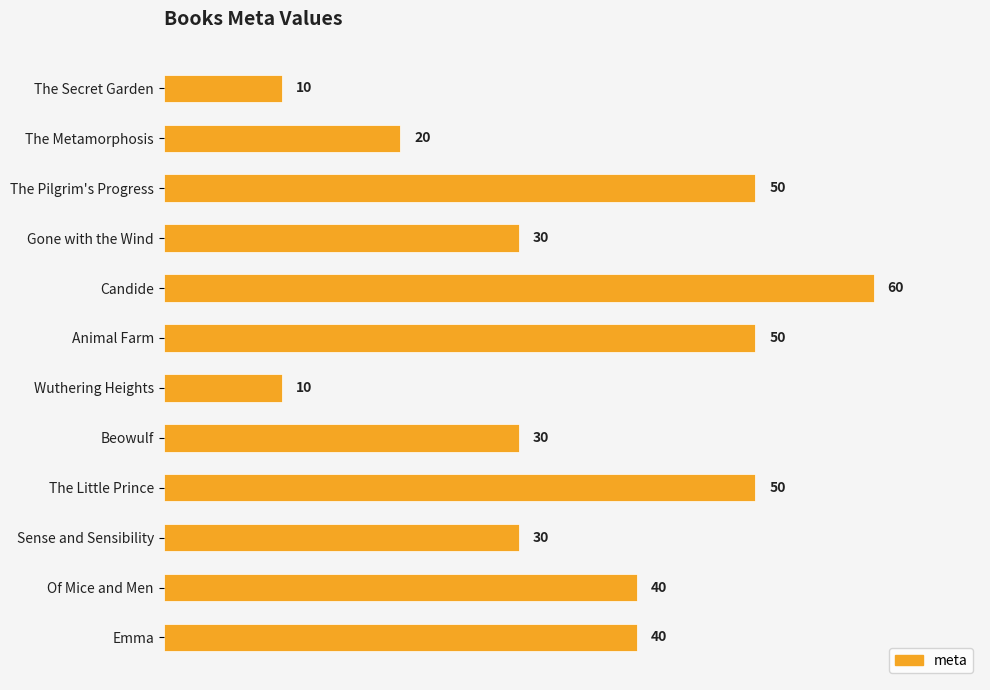

How many data points are less than 40?

6